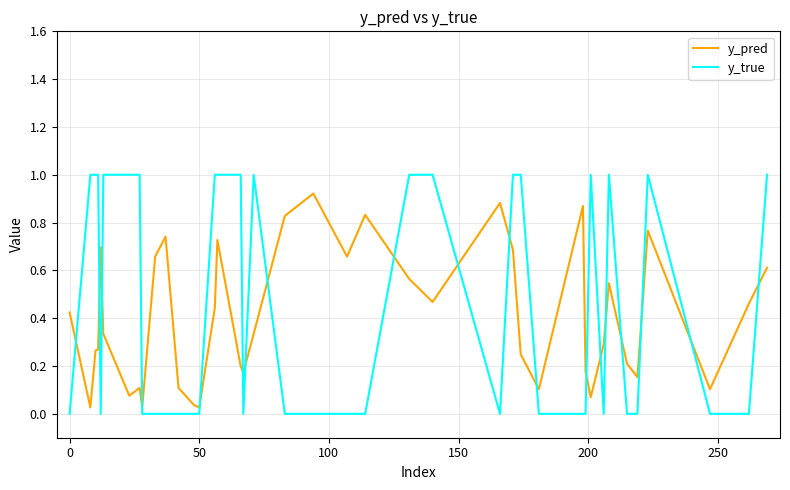

True or false: y_true and y_pred cross at least once.

True